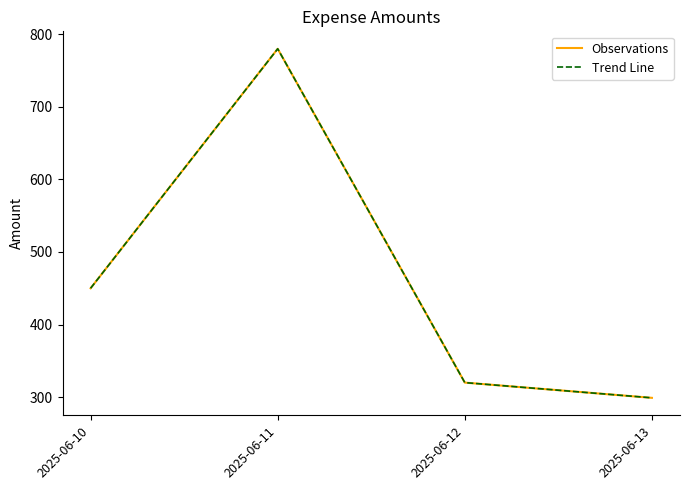

At which category does the chart reach its minimum across all series?

2025-06-13